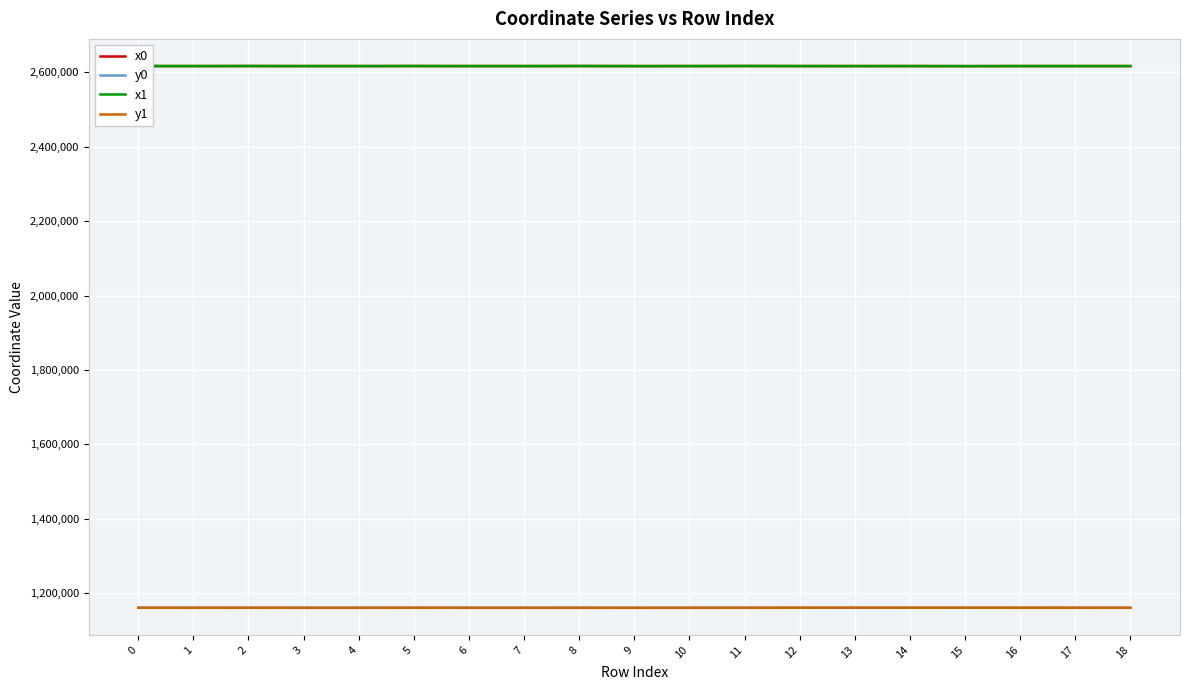

True or false: y0 and x1 cross at least once.

False